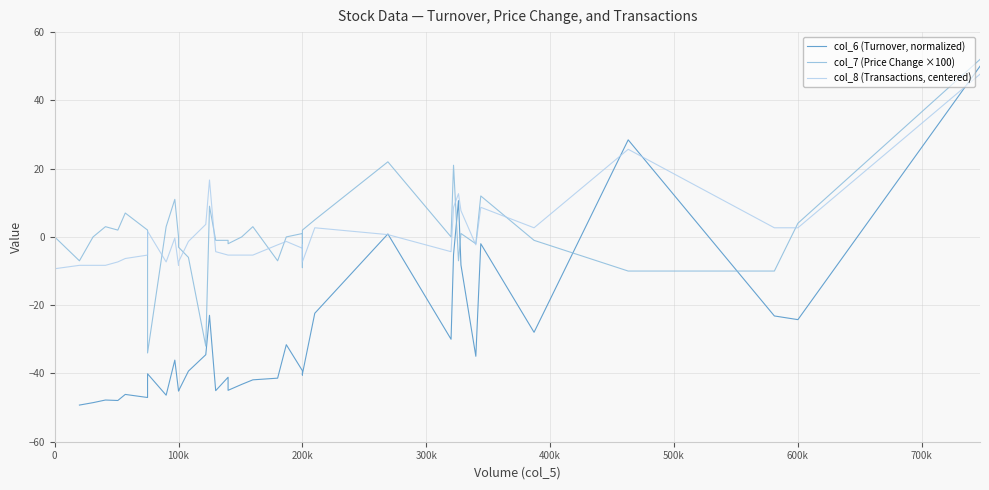

Does the chart display data point markers on the line(s)?

No